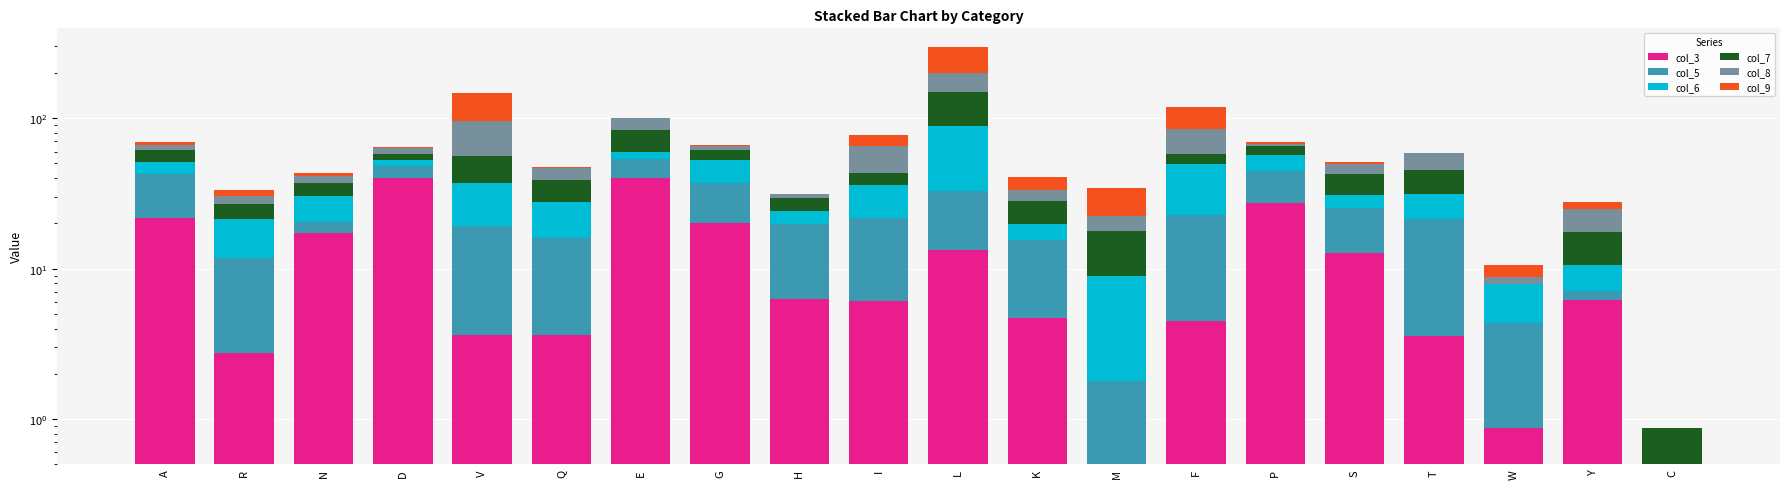

Which category has the highest value across all series?

L